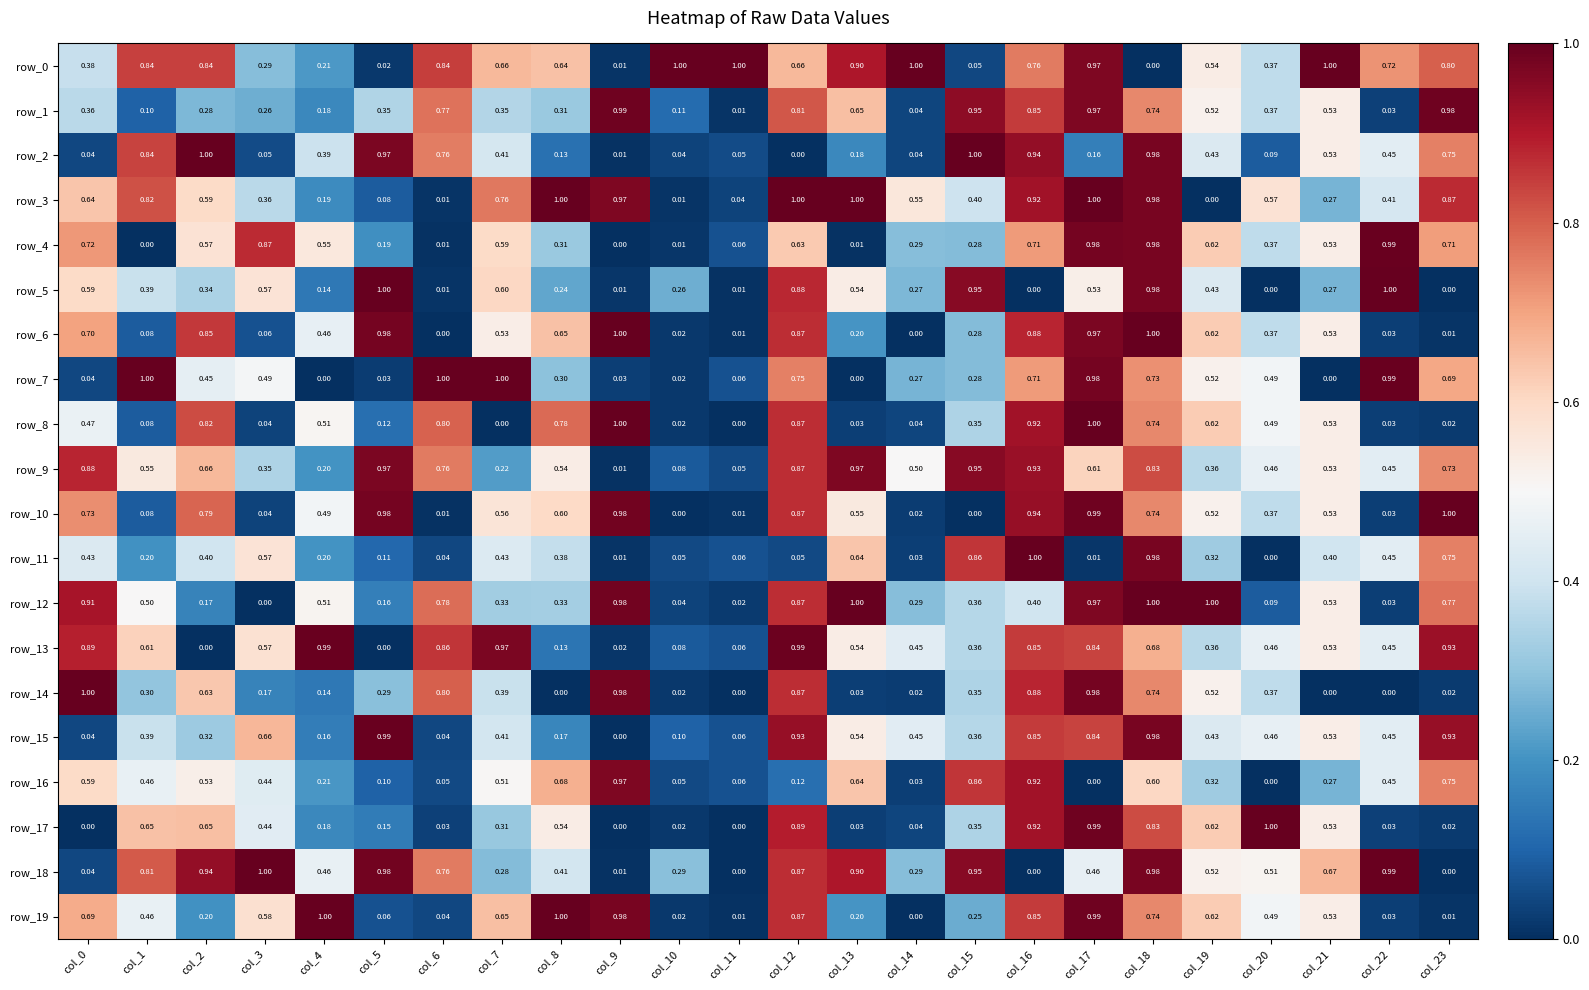

Is the value of row_19 at col_17 greater than the value of row_3 at col_7?

Yes